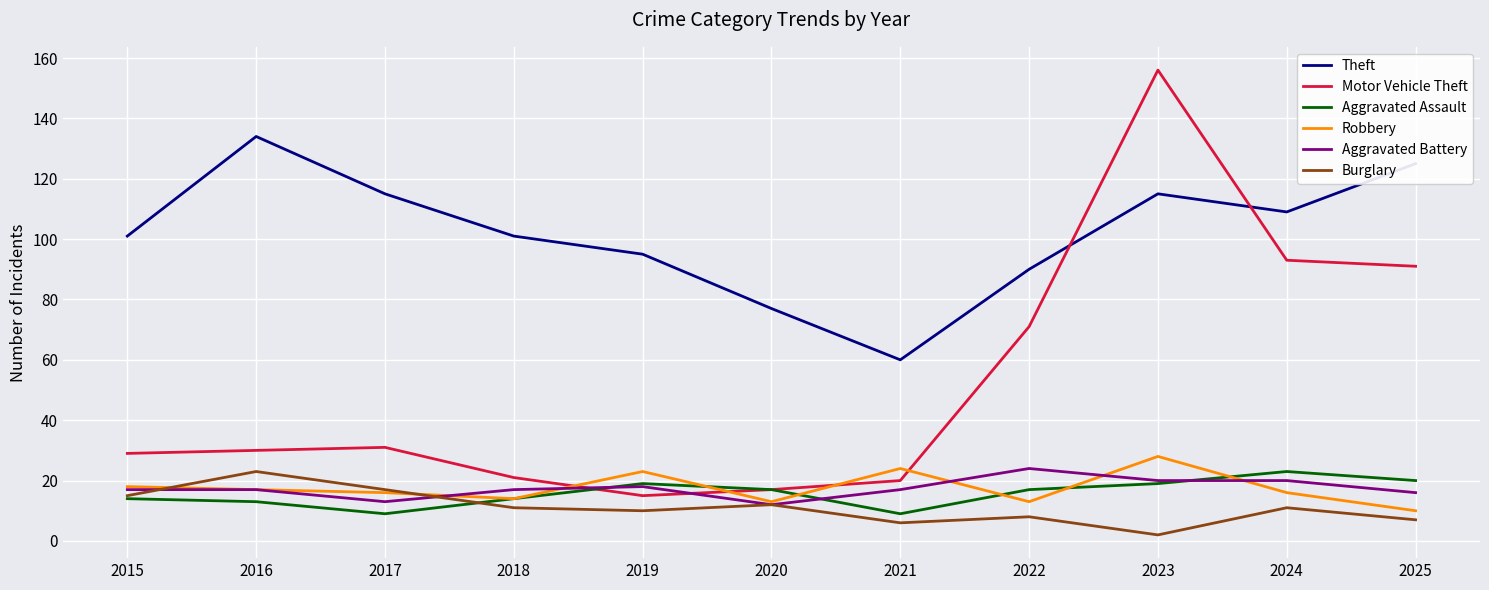

What is the sum of the Aggravated Battery values at 2025 and 2021?

33